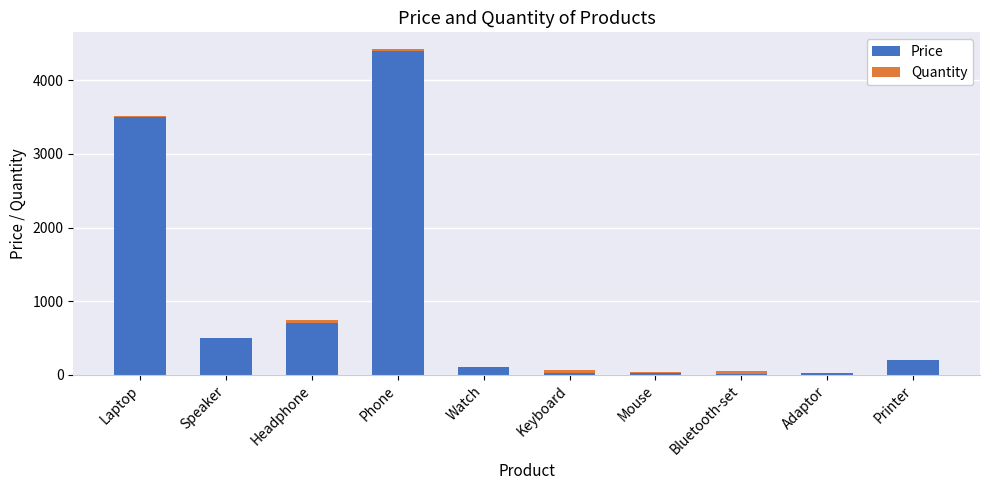

The value of Price at Laptop is 2250. True or false?

False